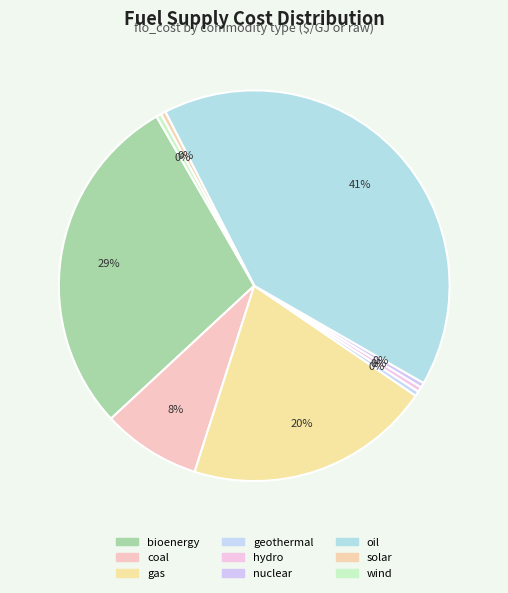

Count the number of slices in the pie.

9